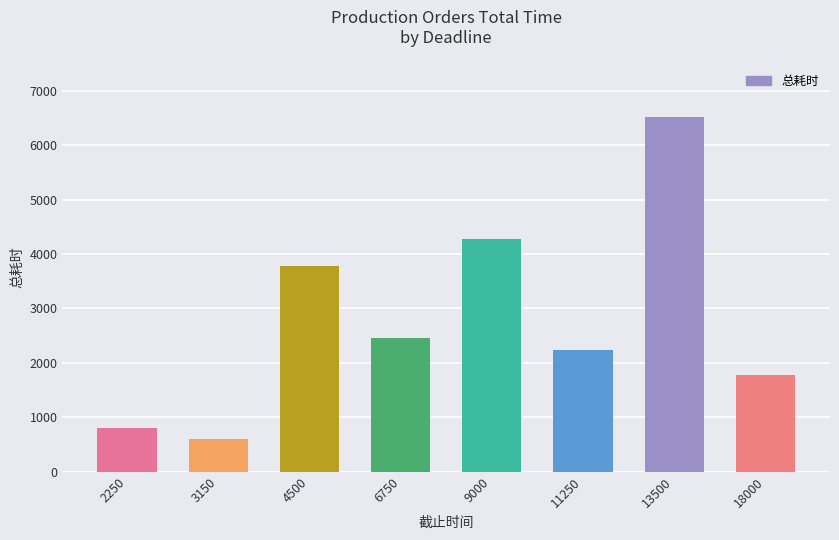

What is the ratio of the value at 9000 to the value at 4500?

1.1